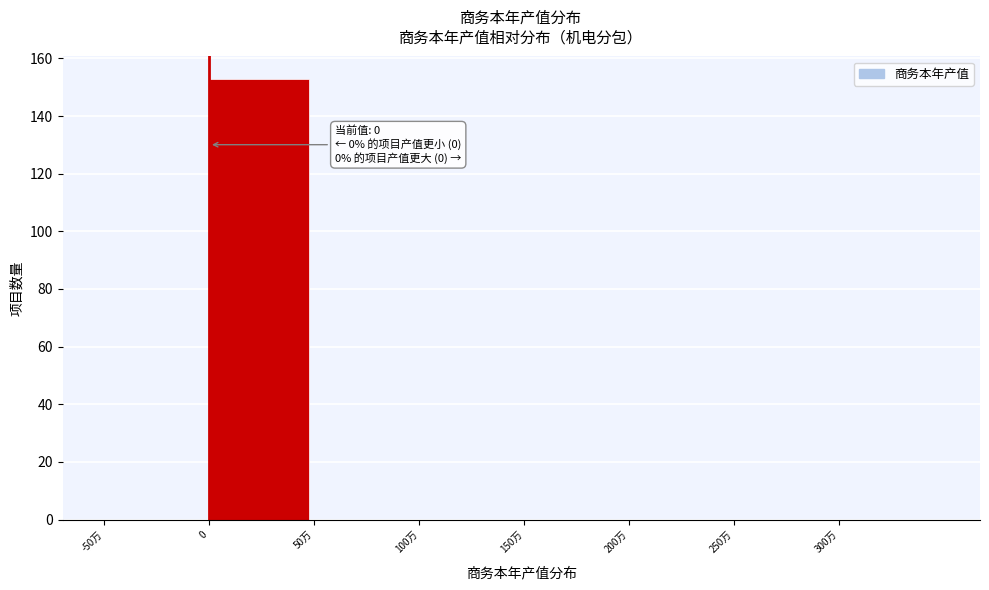

Reading right to left, what are all the values shown in this chart?

300万=0	250万=0	200万=0	150万=0	100万=0	50万=0	0=153	-50万=0